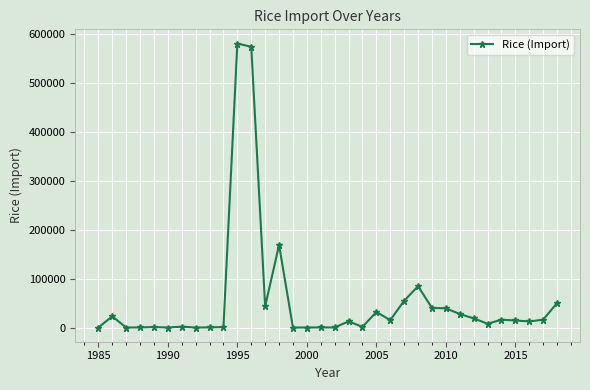

What is the maximum value shown in the chart?

579601